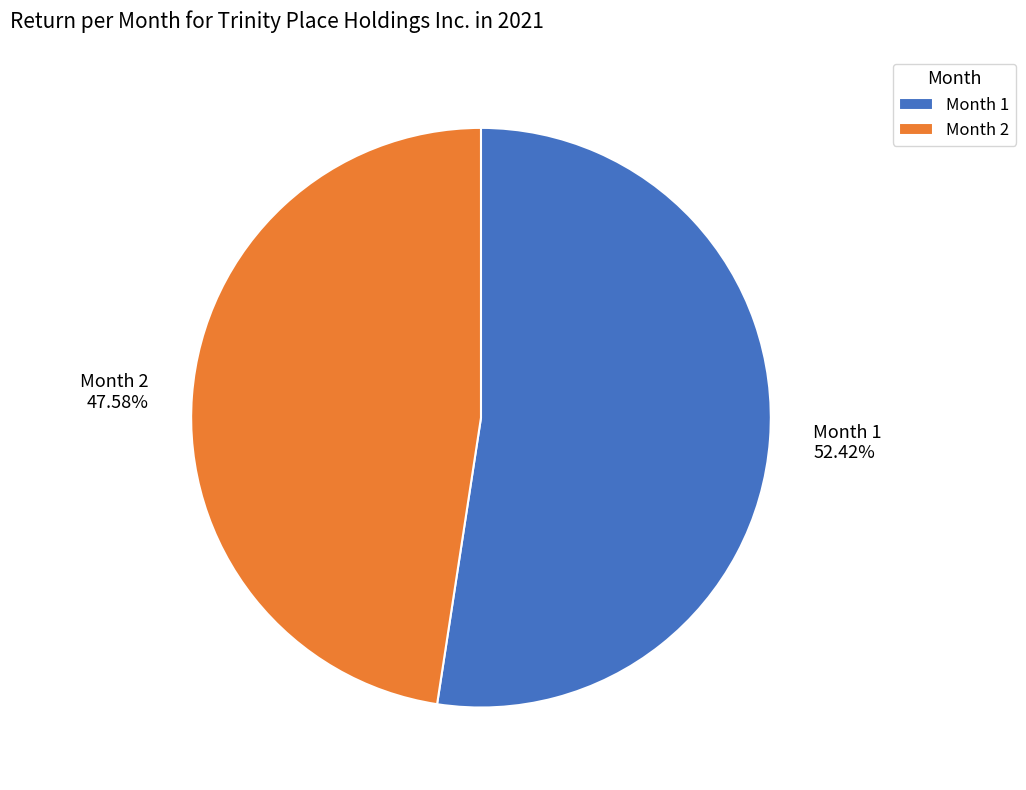

Rank the categories by value from highest to lowest.

Month 1, Month 2